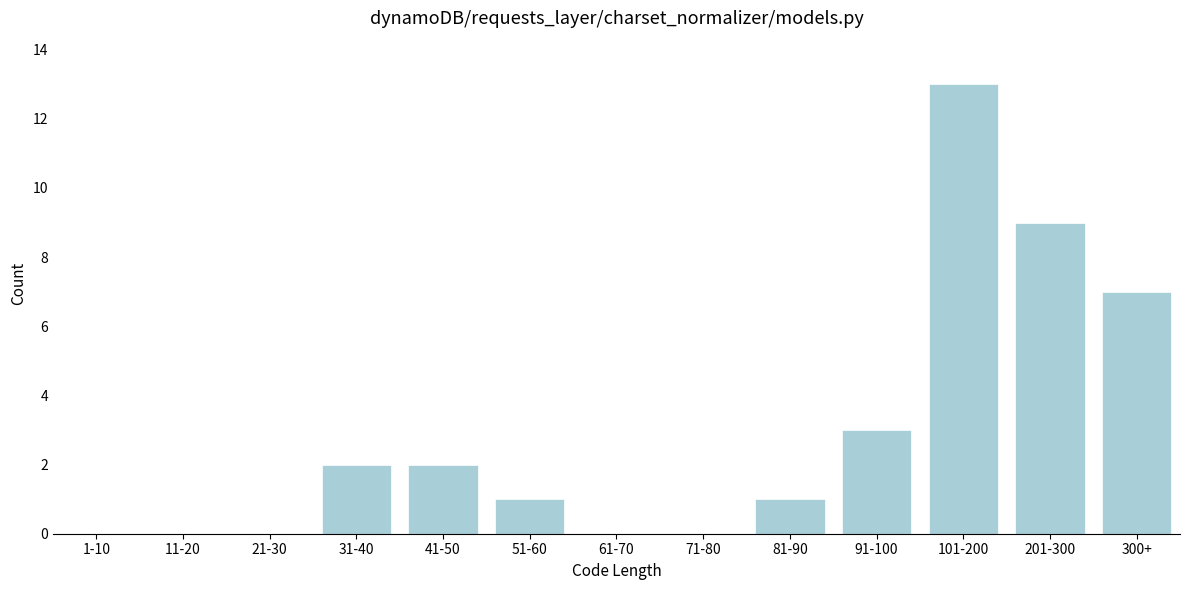

Reading right to left, extract all data points from this chart.

300+=7	201-300=9	101-200=13	91-100=3	81-90=1	71-80=0	61-70=0	51-60=1	41-50=2	31-40=2	21-30=0	11-20=0	1-10=0